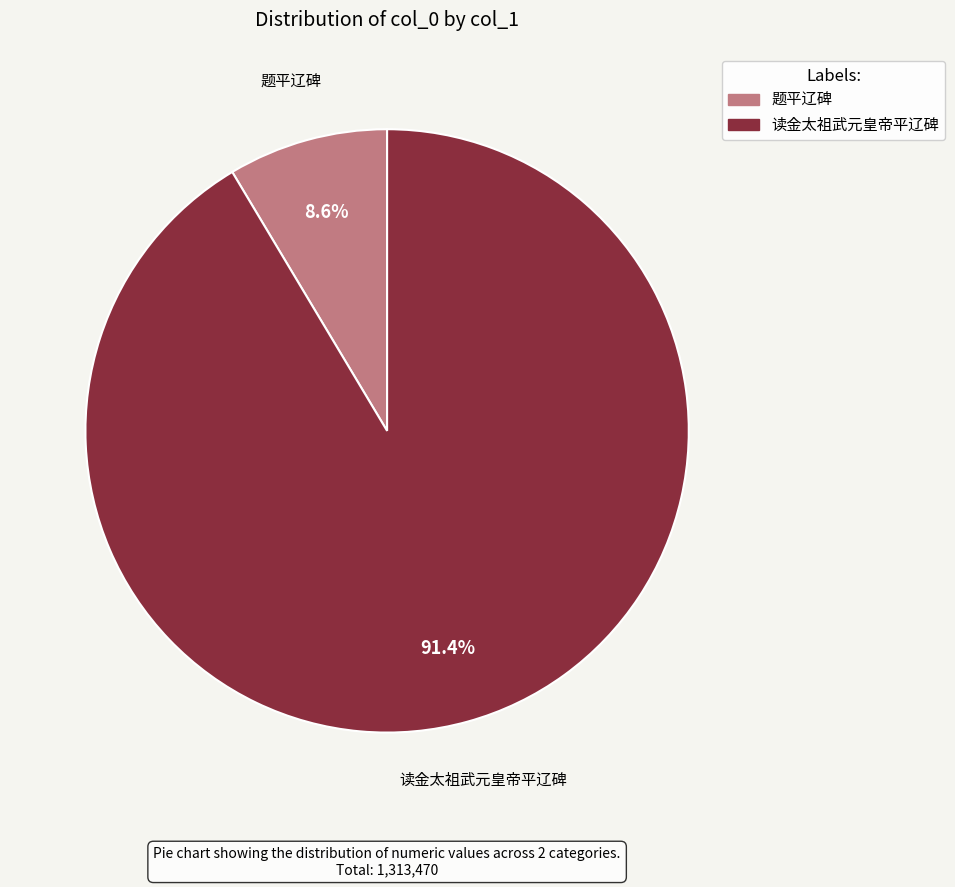

To the nearest percent, what percentage of the pie is 题平辽碑?

9%